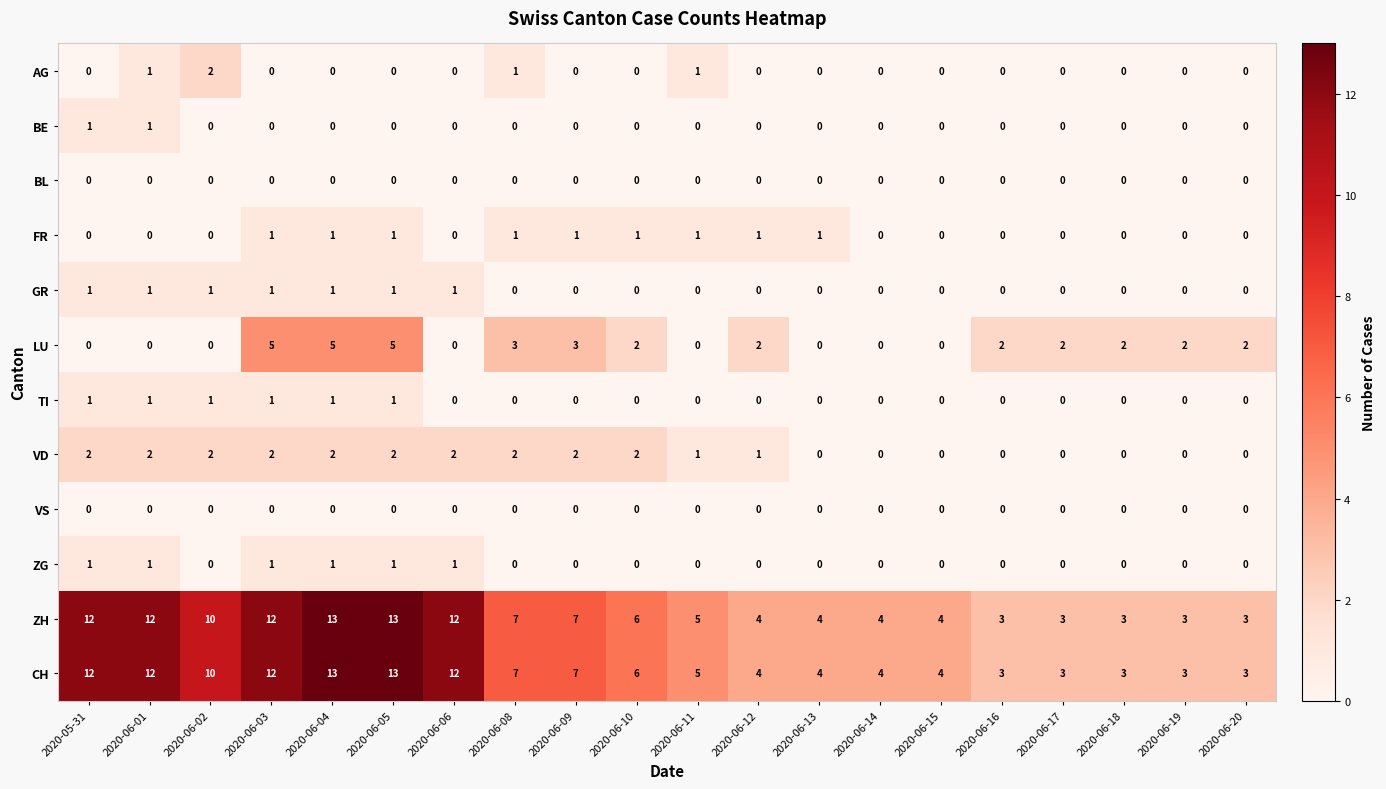

What is the minimum value for ZH?

3